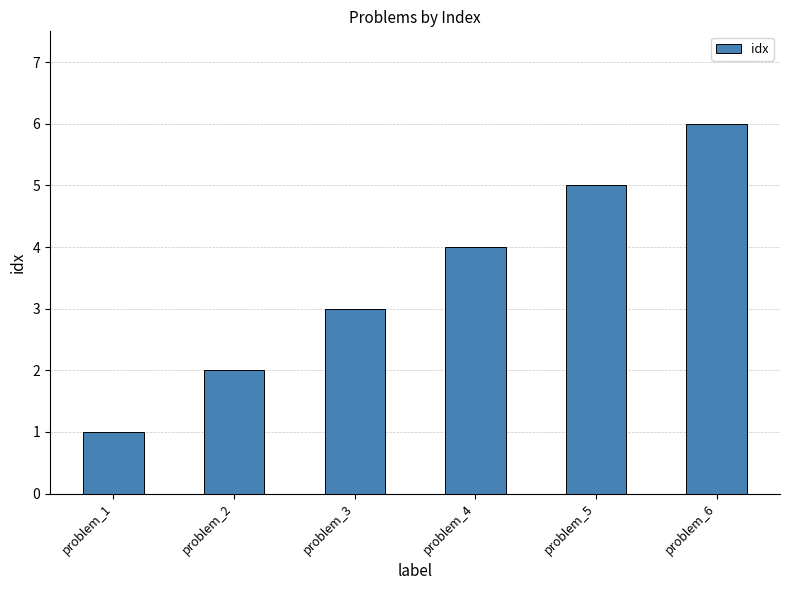

Does the chart contain stacked bars?

No